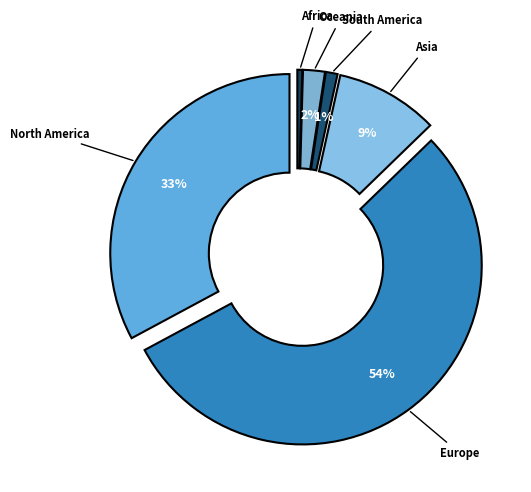

Does Europe represent more than half of the total?

Yes